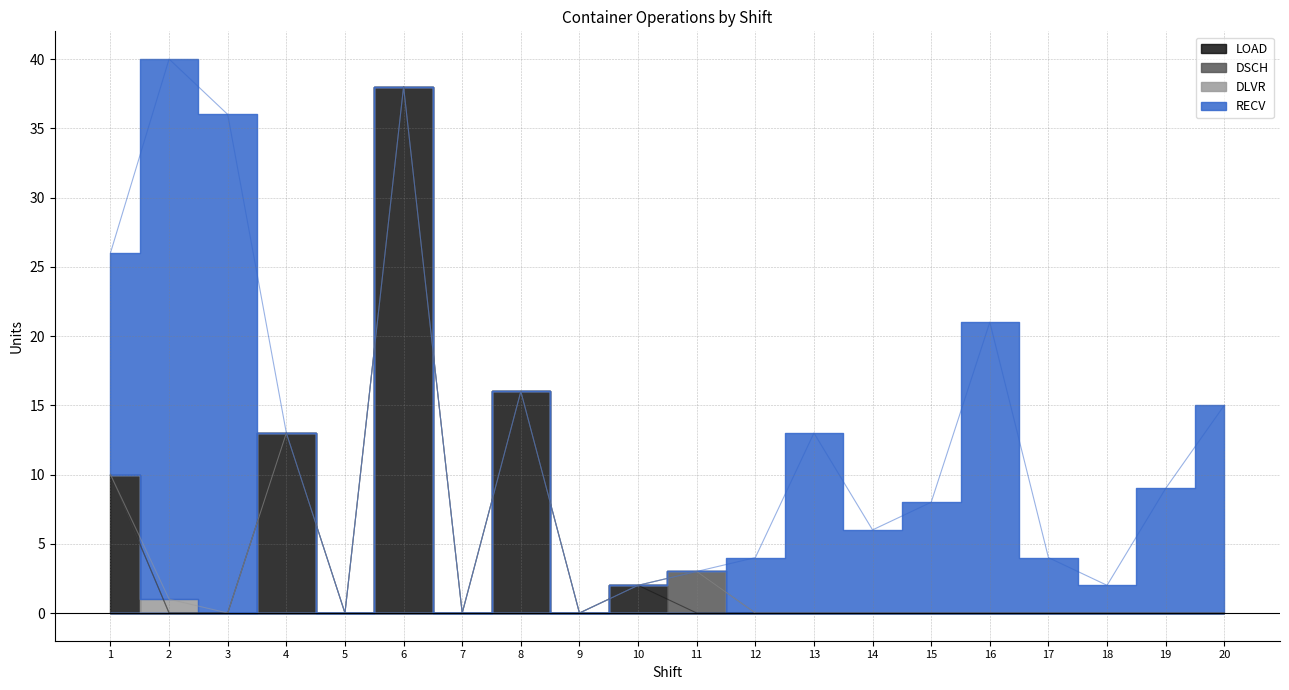

Between 17 and 5, which is larger?

17